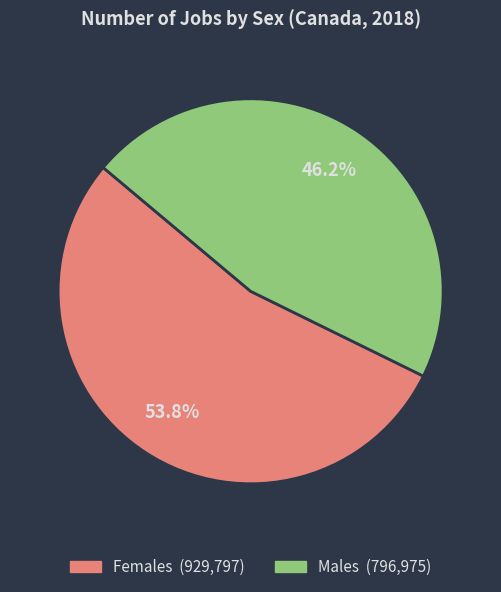

Approximately how many times larger is the value at Males compared to Females?

0.9